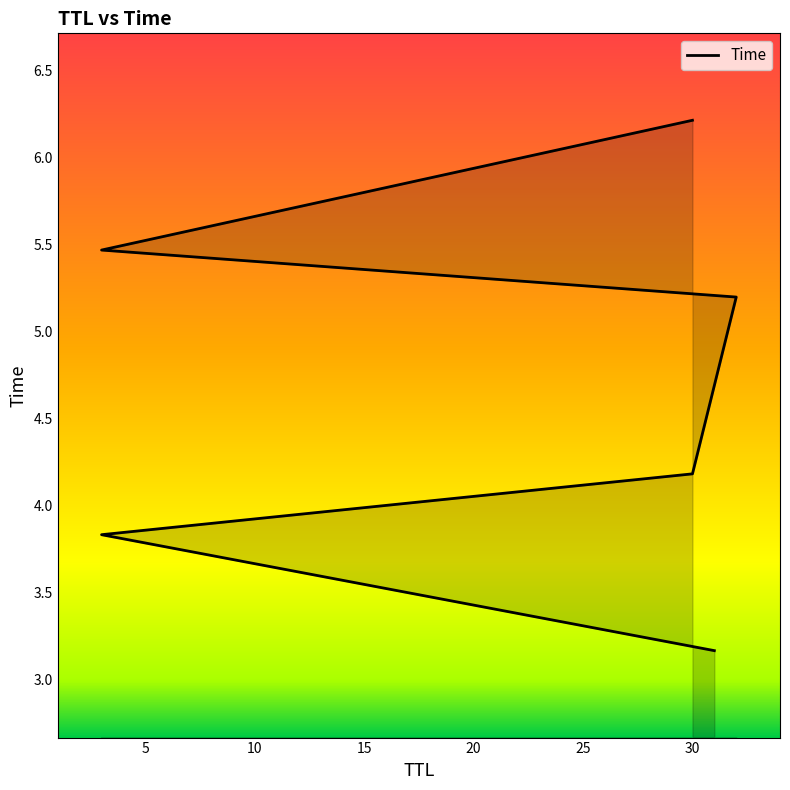

Rank the categories by value from lowest to highest.

31, 3, 30, 32, 3, 30